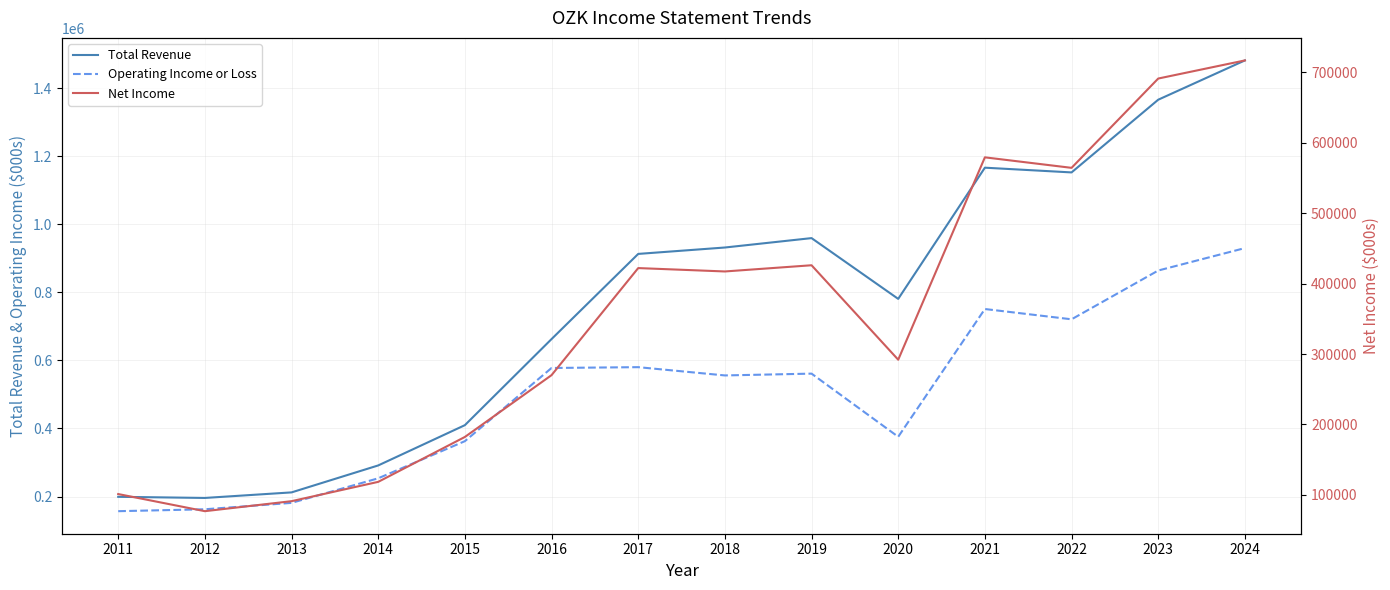

Is it true that Total Revenue equals 212200 at 2013?

True